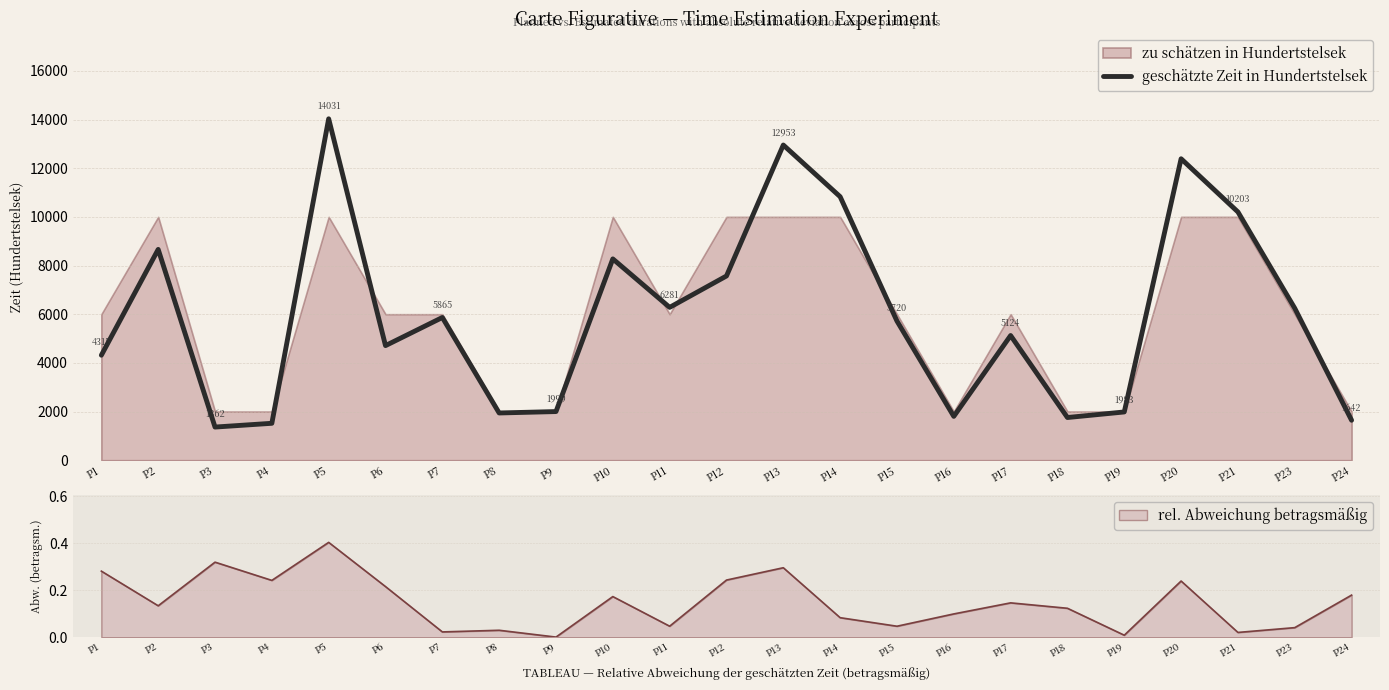

How many lines are shown in the chart?

1